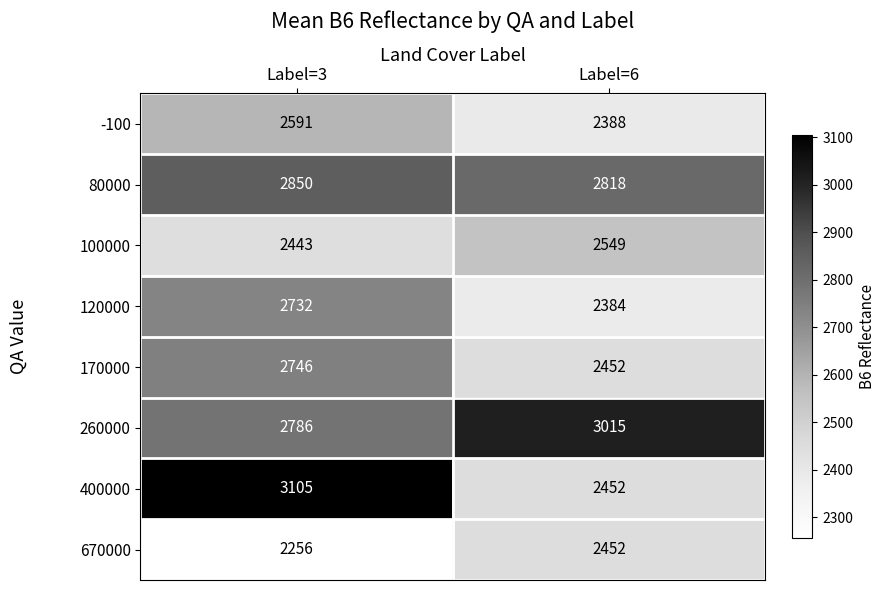

Which series changed the most between Label=3 and Label=6?

400000